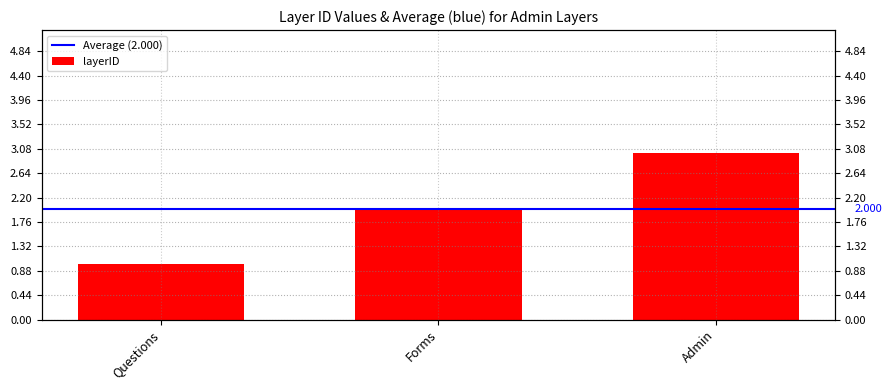

At which category does the chart reach its peak across all series?

Admin